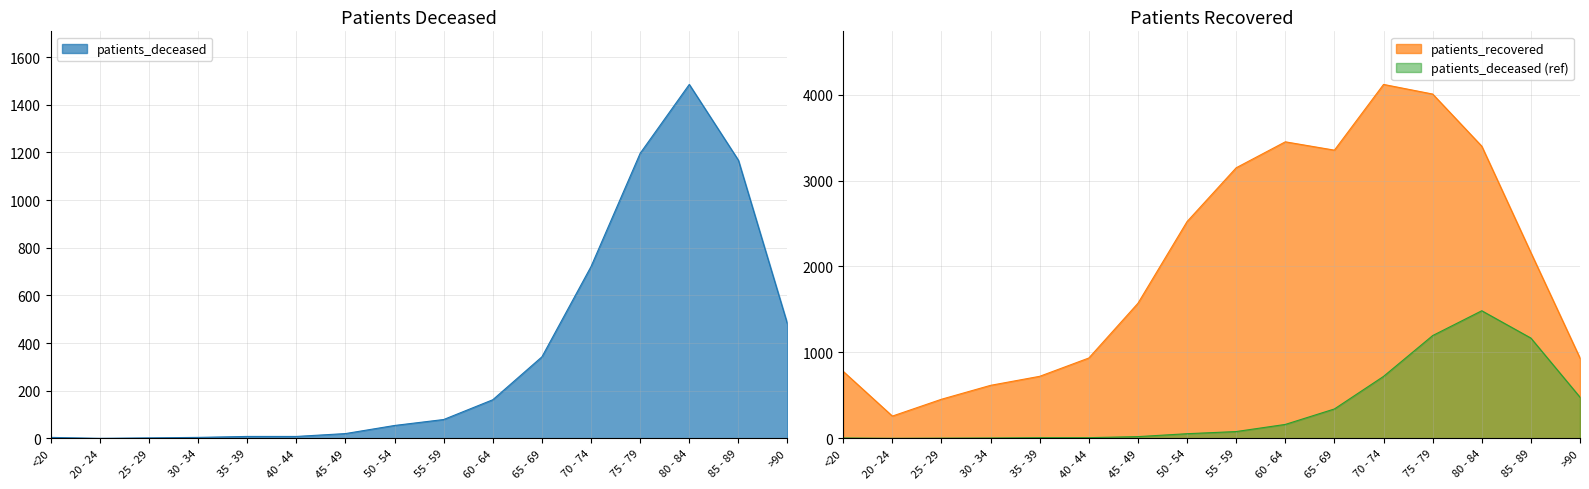

What is the highest value of the patients_recovered series?

4119